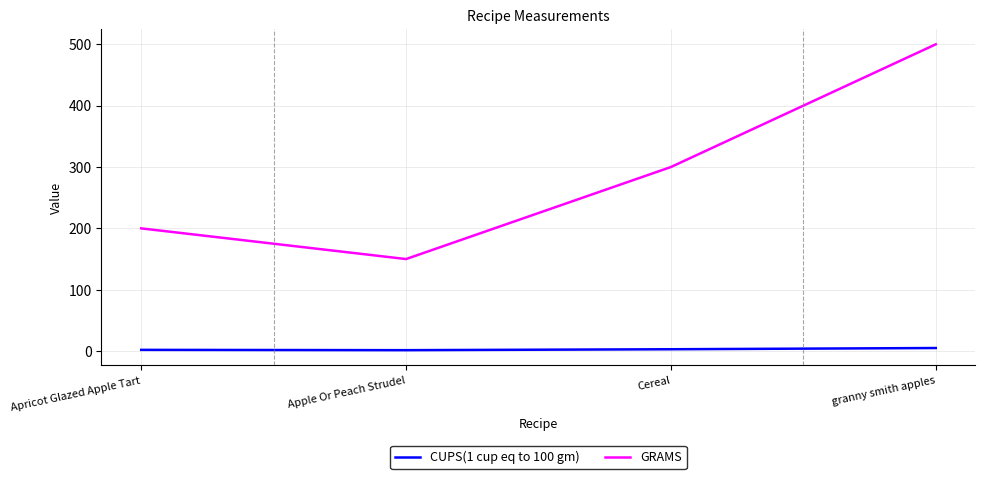

At how many categories does at least one series exceed 354?

1